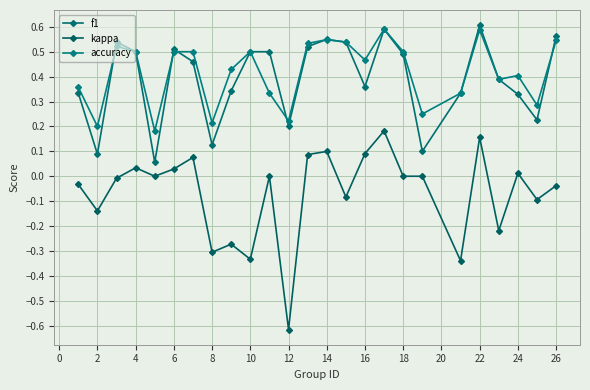

What is the difference between the maximum and minimum values in the kappa series?

0.8